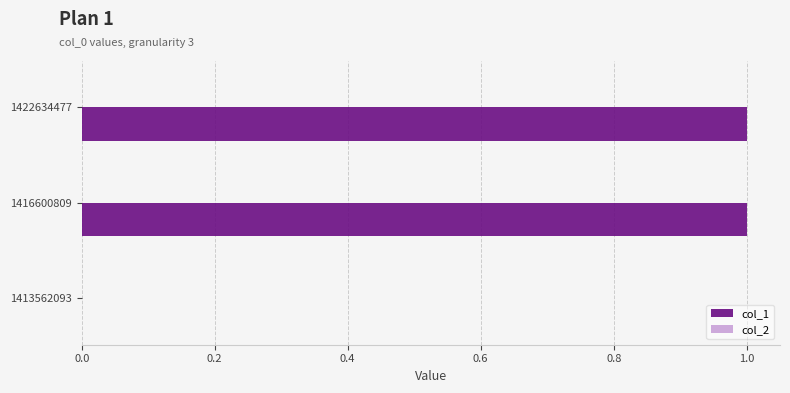

Which has a higher value, 1416600809 or 1413562093?

1416600809